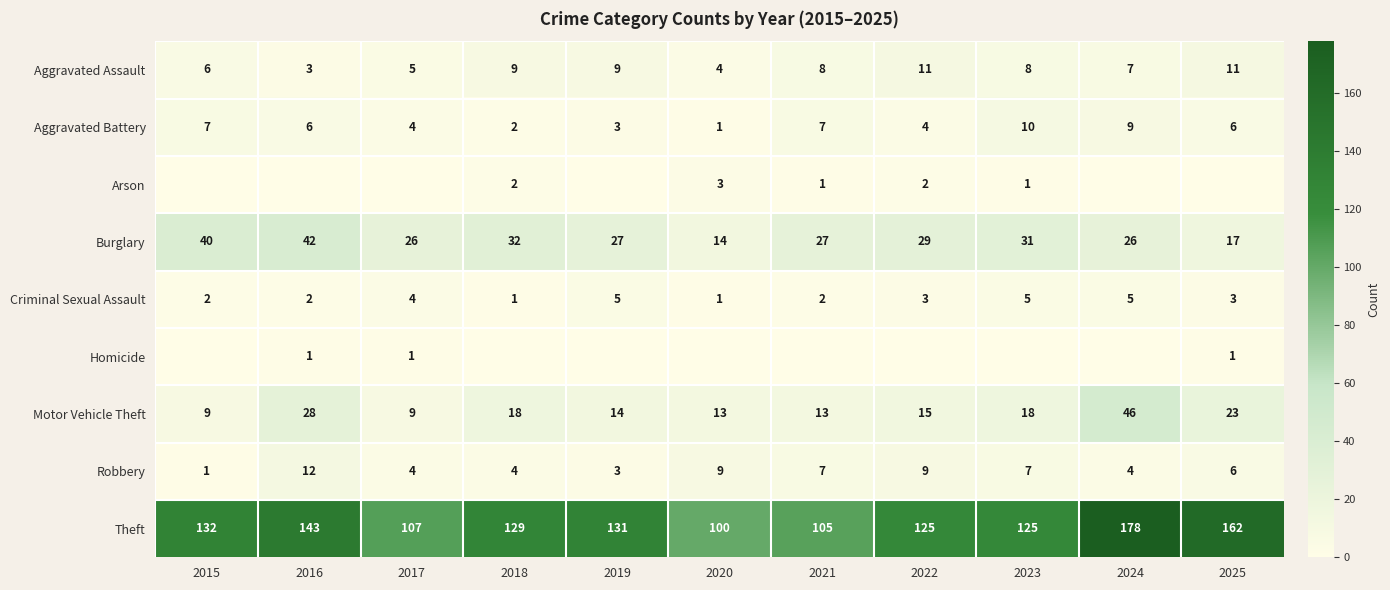

Is the value of Criminal Sexual Assault at 2019 greater than the value of Aggravated Assault at 2015?

No